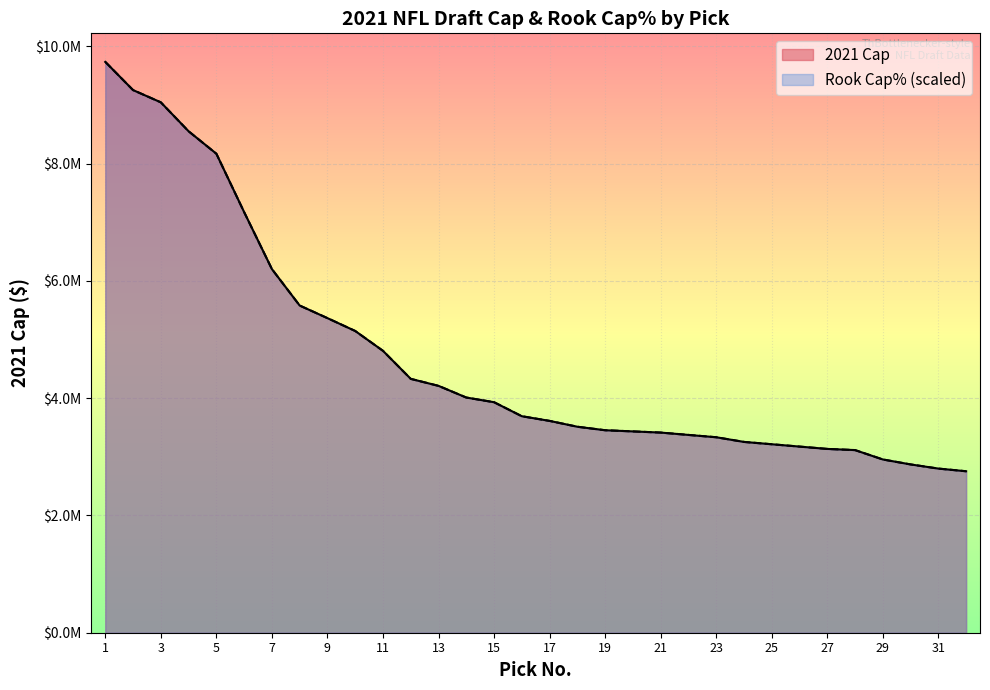

What is the total value across all series at 5?

16340444.0